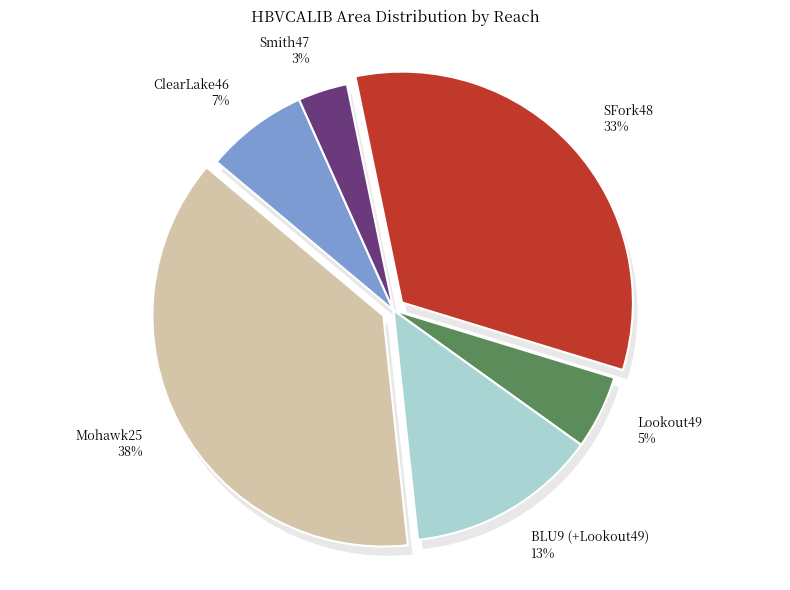

How many segments does this pie chart have?

6